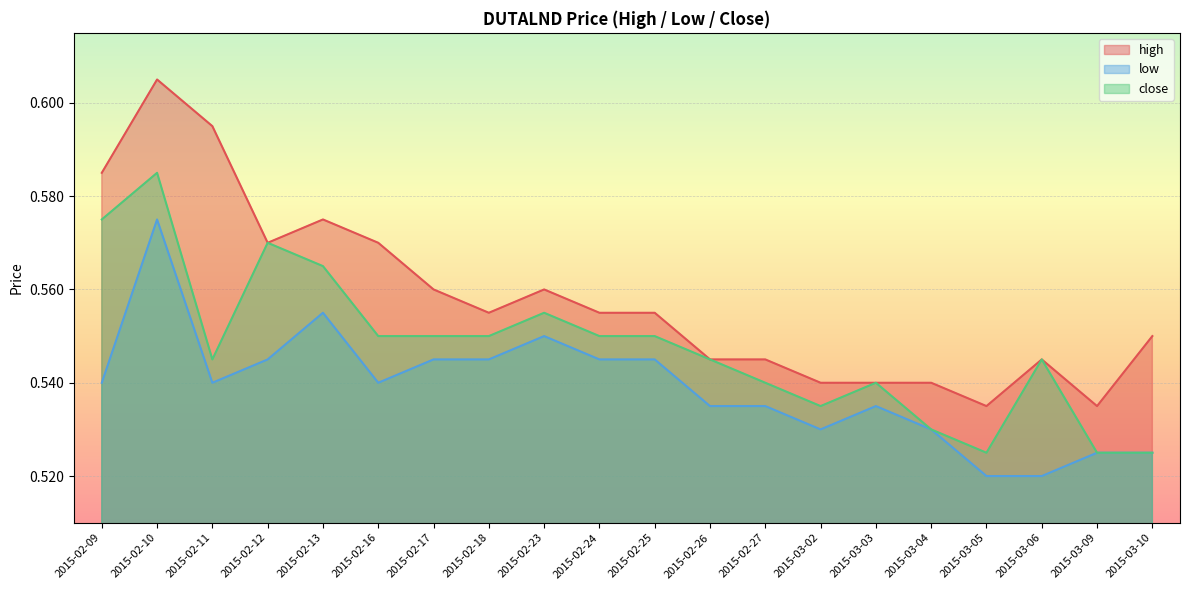

Count the number of data series in this chart.

3